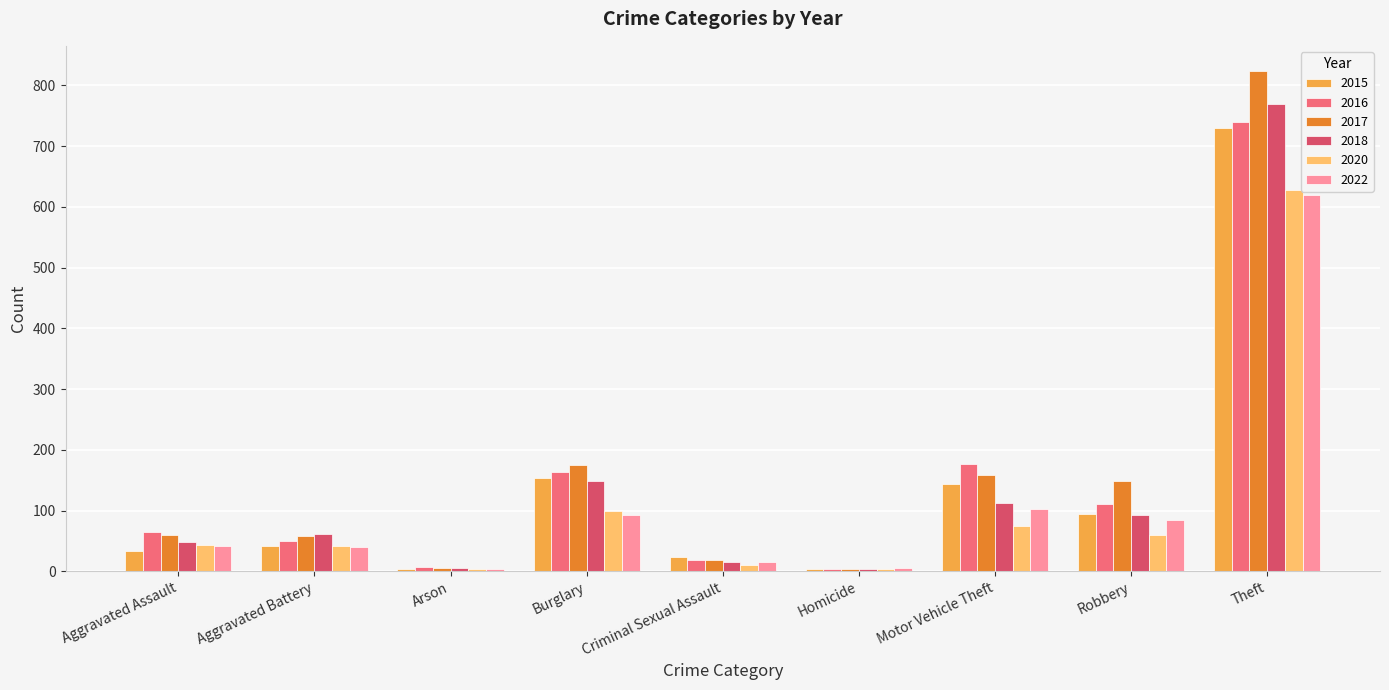

How many groups of bars are there?

9